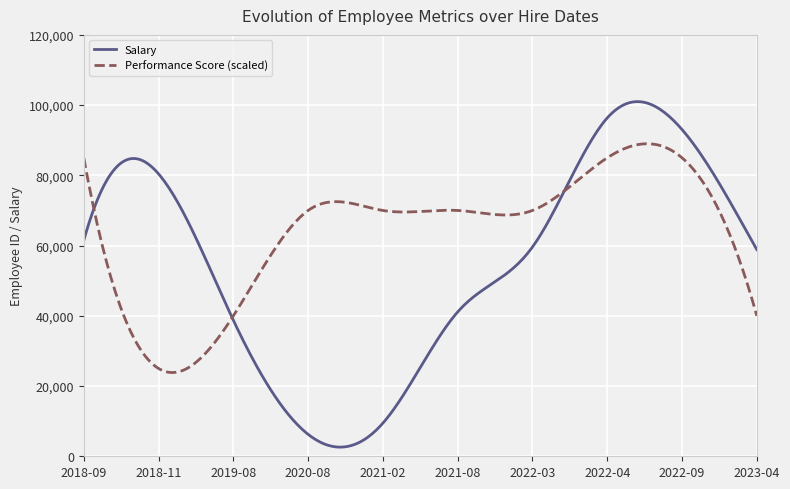

List the series in order of their overall mean, lowest first.

Salary, Performance Score (scaled)